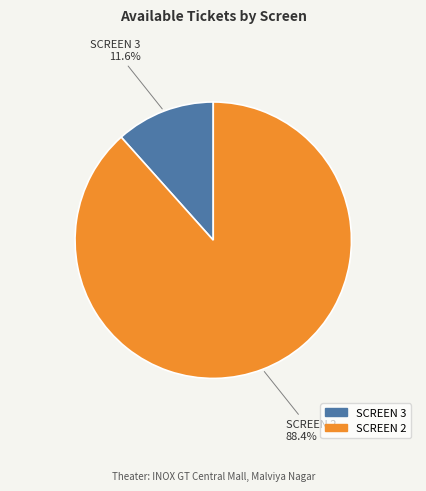

To the nearest percent, what portion does SCREEN 2 represent?

88%